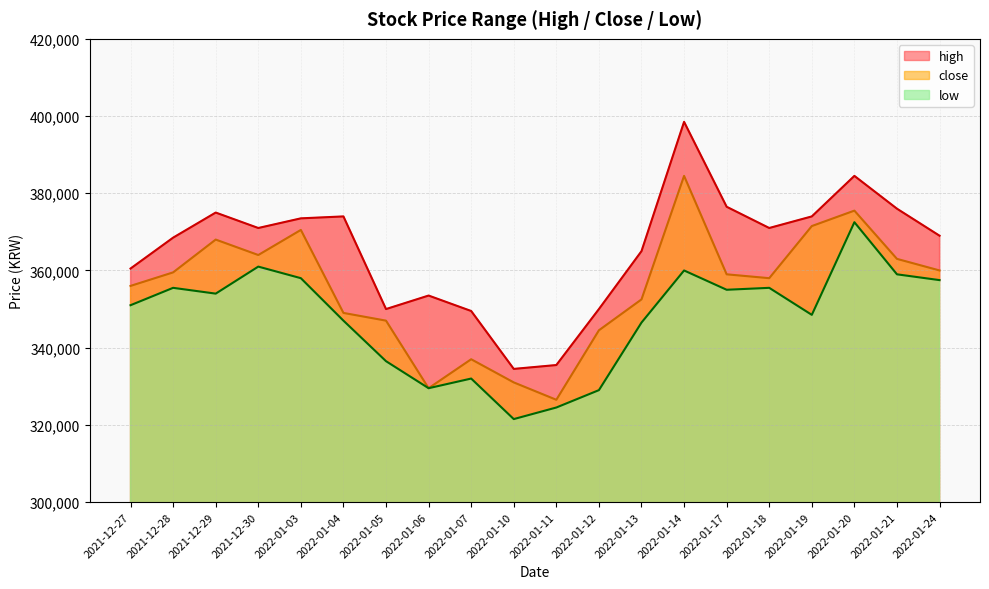

At which category is the sum across all series the highest?

2022-01-14